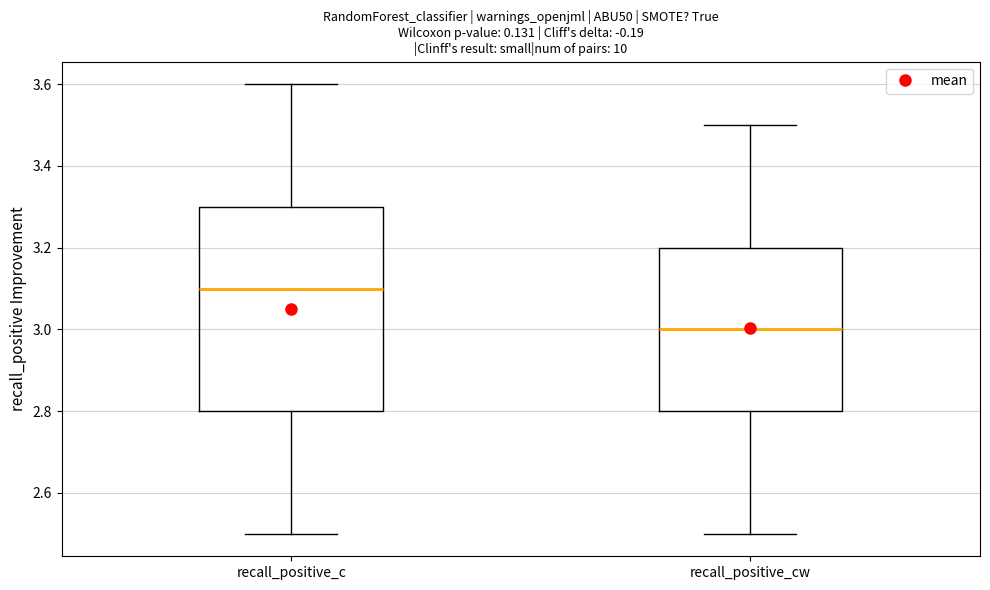

Where does the median line of the box for recall_positive_c sit on the y-axis? The values are not printed on the chart, so give them approximately, as read against the axis.

3.1